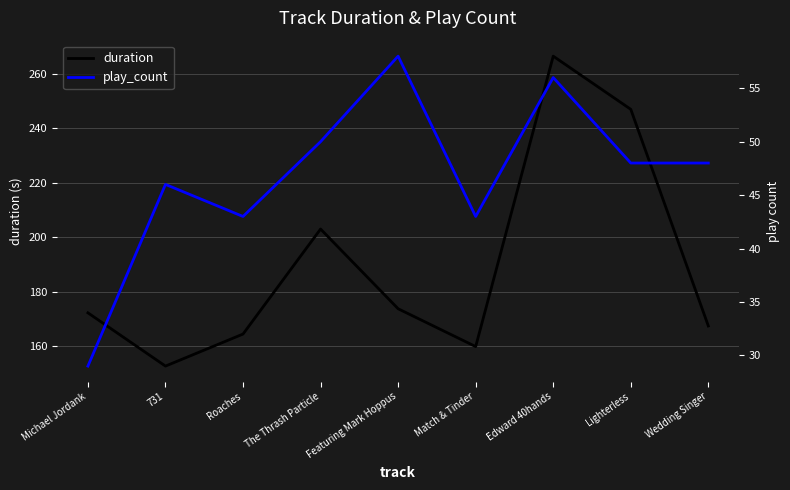

At which label does play_count reach its peak?

Featuring Mark Hoppus